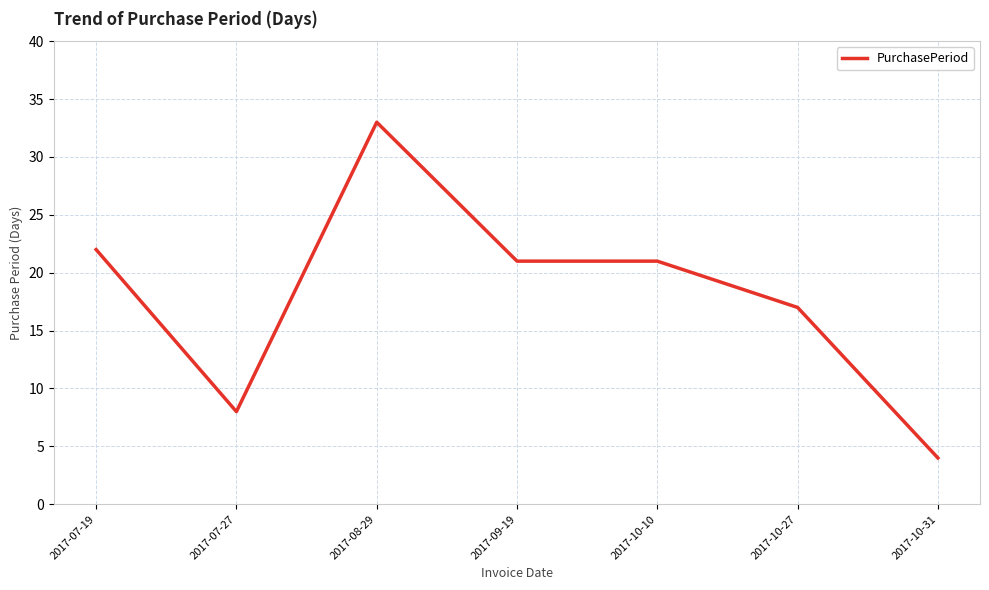

What is the change in value from 2017-07-19 to 2017-07-27?

-14